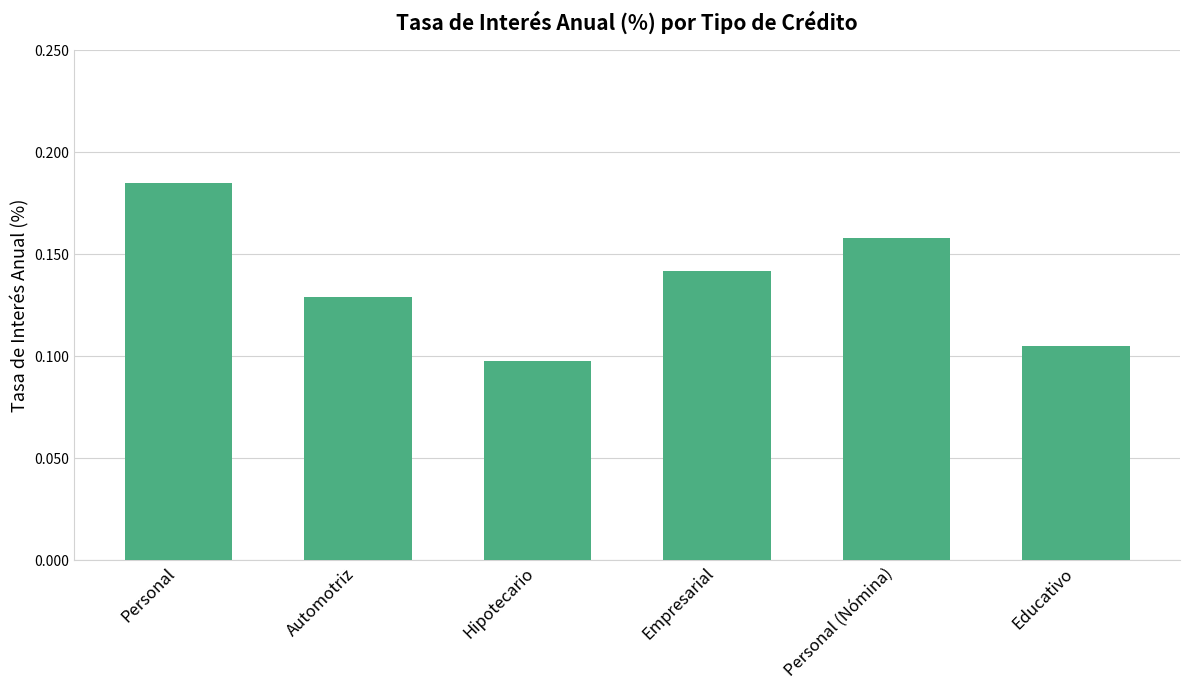

Are the bars grouped side by side (vs. stacked)?

No